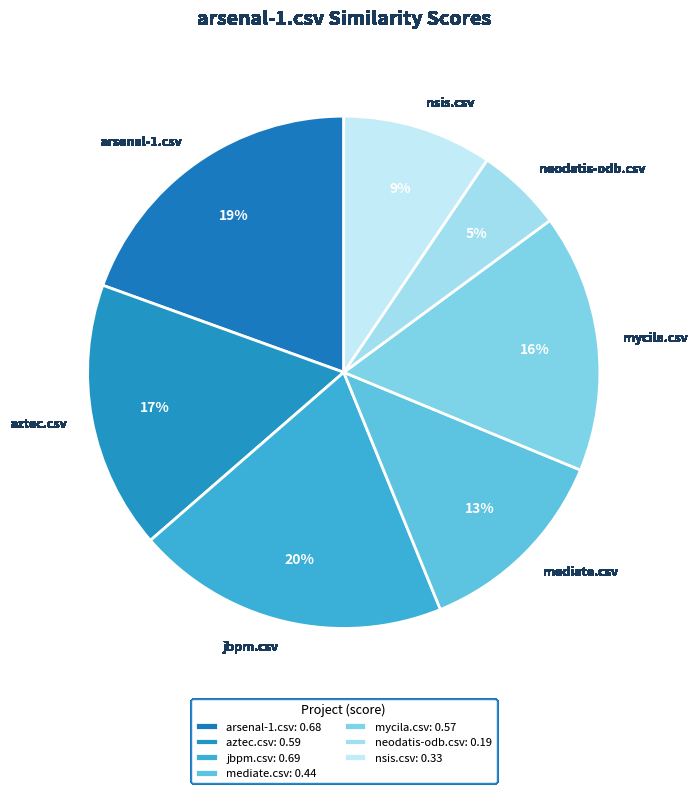

To the nearest percent, what is the average slice percentage?

14%